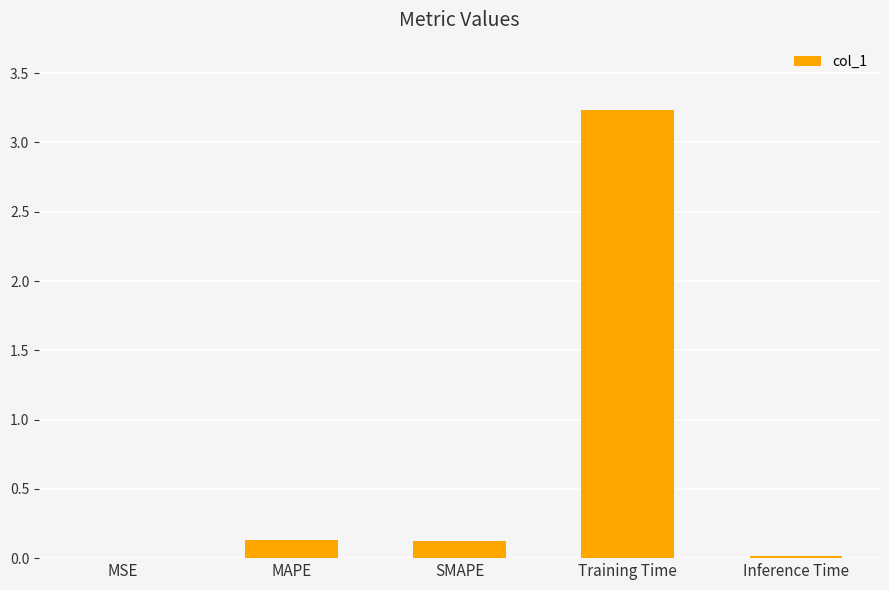

Does the chart contain stacked bars?

No